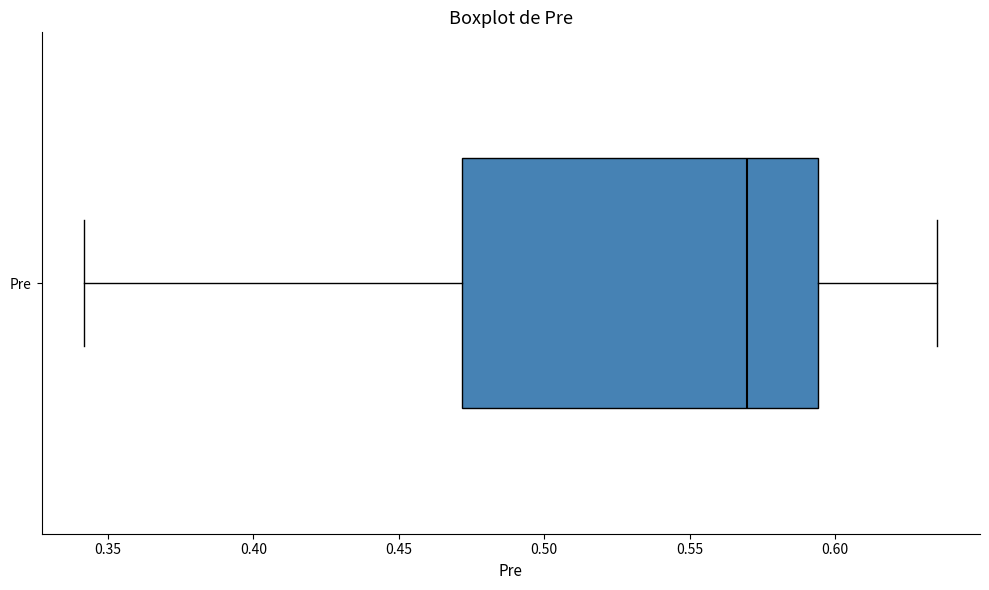

Where does the left whisker of the box for Pre end on the x-axis? The values are not printed on the chart, so give them approximately, as read against the axis.

0.340